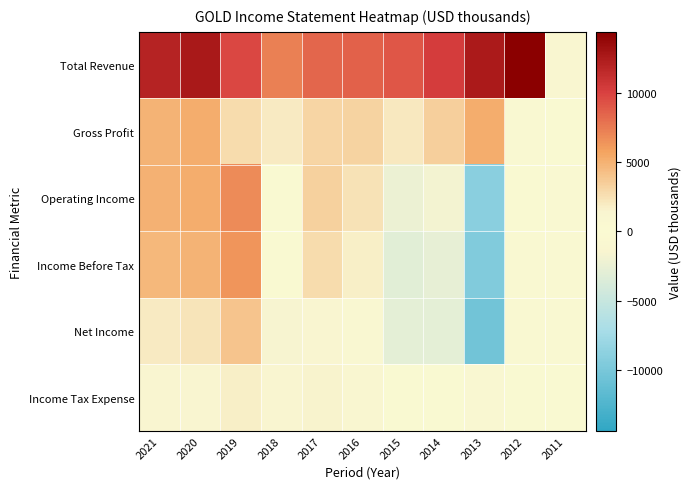

At which category does the chart reach its peak across all series?

2012